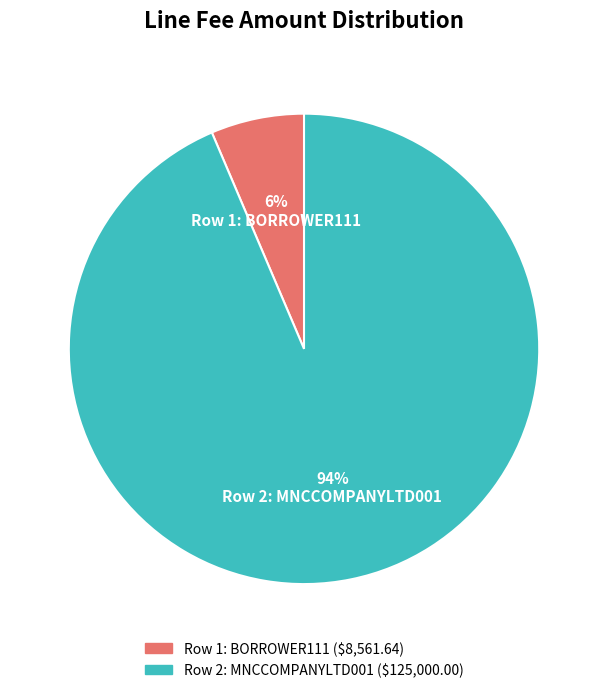

Combined, do Row 2: MNCCOMPANYLTD001 and Row 1: BORROWER111 account for over 50%?

Yes